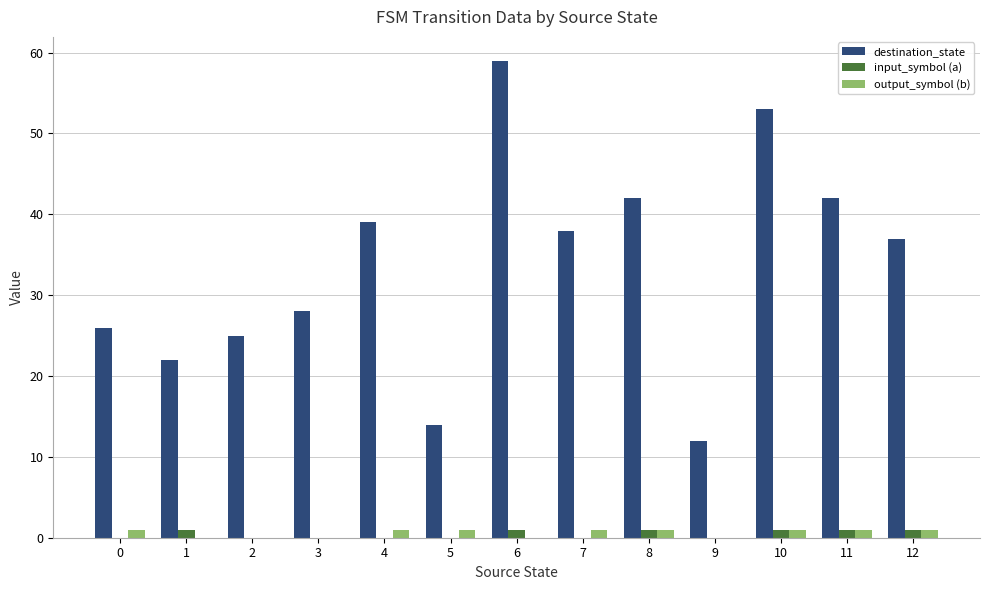

At which category is the sum across all series the highest?

6